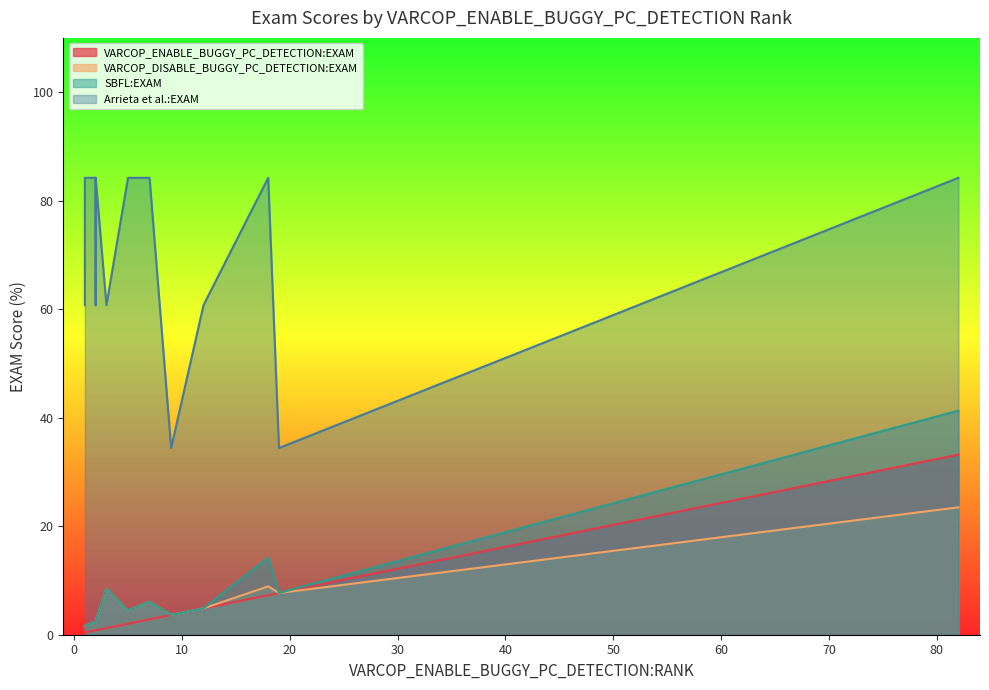

What are all the series names shown in the legend?

VARCOP_ENABLE_BUGGY_PC_DETECTION:EXAM, VARCOP_DISABLE_BUGGY_PC_DETECTION:EXAM, SBFL:EXAM, Arrieta et al.:EXAM